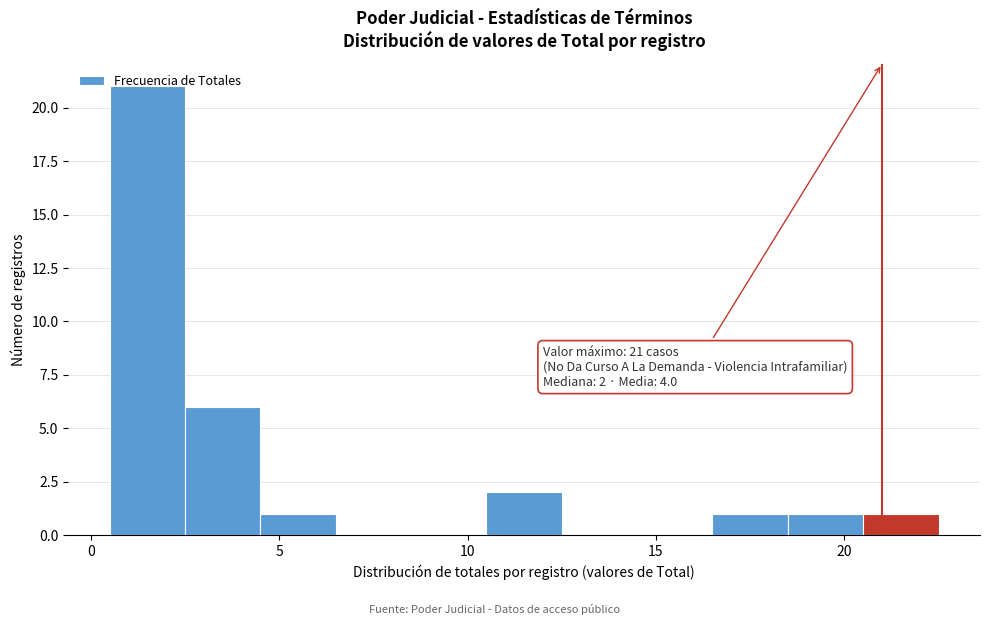

Which range on the x-axis has the tallest bar?

0.5 to 2.5